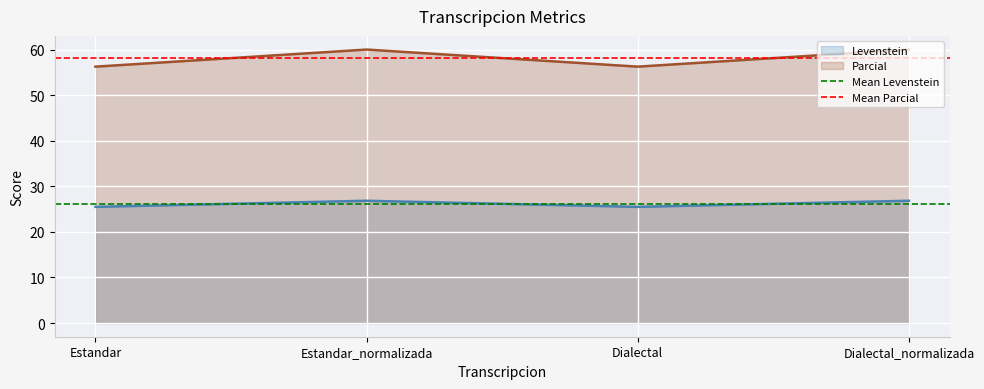

What is the difference between the highest and lowest values at Estandar_normalizada?

32.0